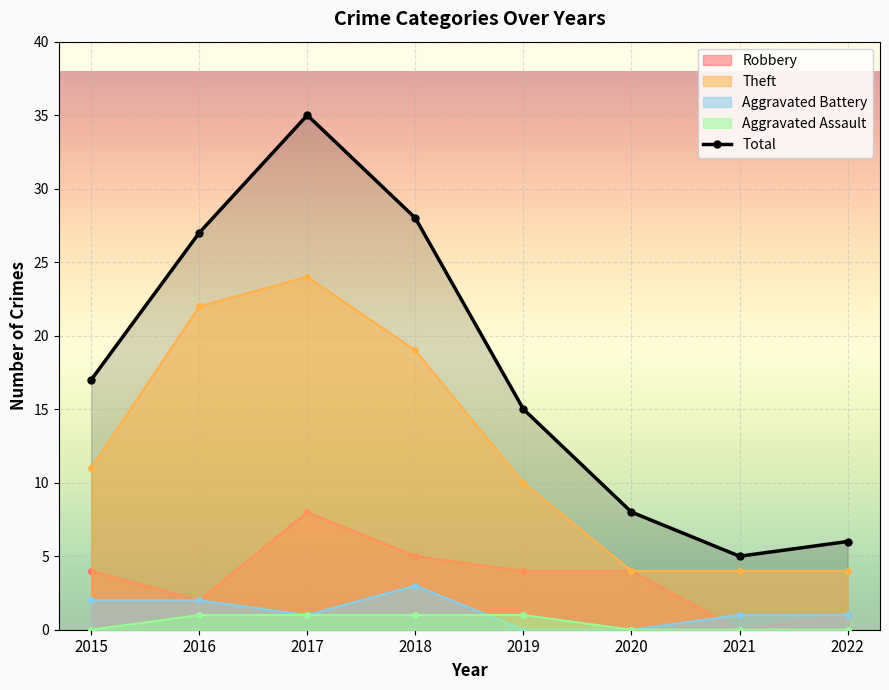

What is the value of the 8th point from the left?

6